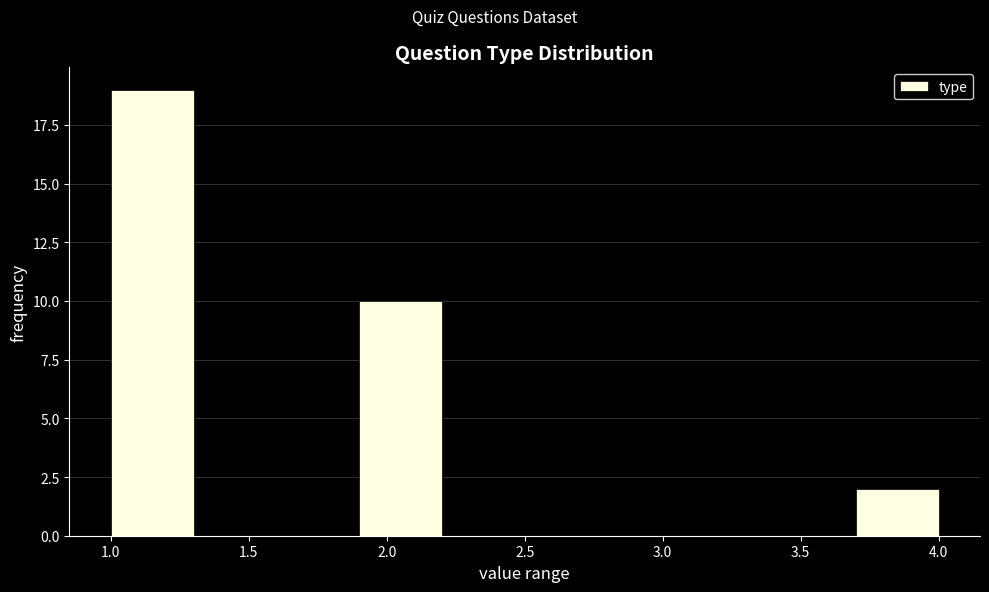

Reading left to right, transcribe this chart: for each bar, give the range it covers on the x-axis and its height. The values are not printed on the chart, so give them approximately, as read against the axis.

1.0 to 1.3: 19
1.3 to 1.6: 0
1.6 to 1.9: 0
1.9 to 2.2: 10
2.2 to 2.5: 0
2.5 to 2.8: 0
2.8 to 3.1: 0
3.1 to 3.4: 0
3.4 to 3.7: 0
3.7 to 4.0: 2